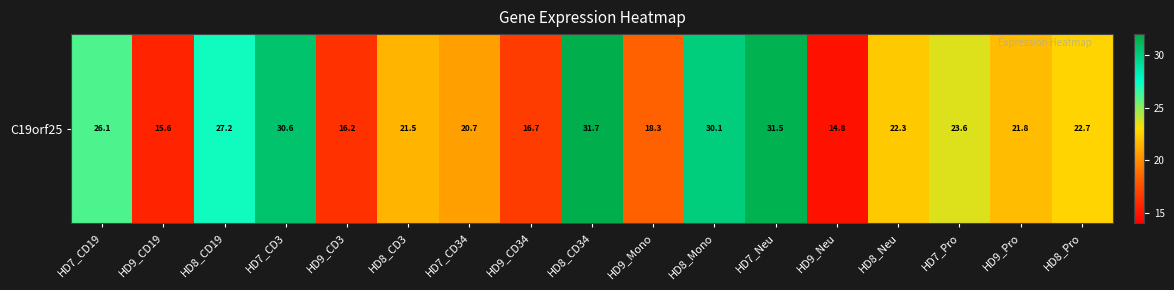

What is the minimum value shown in the chart?

14.8